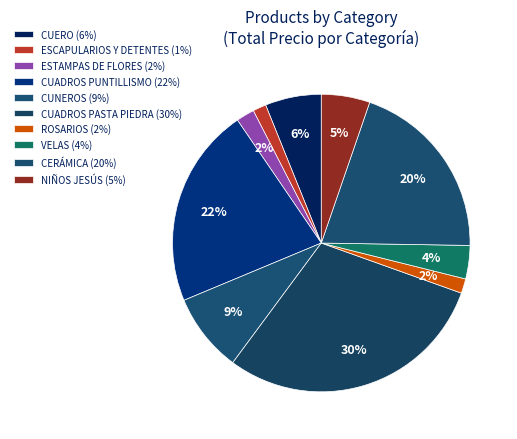

Count the number of slices in the pie.

10